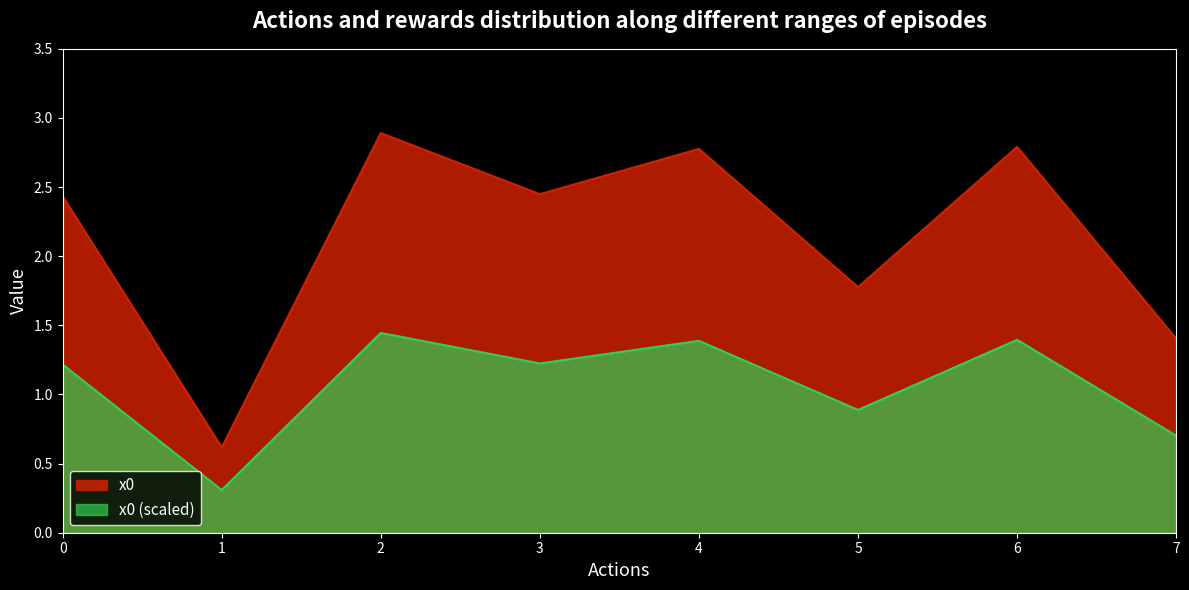

List the labels in order of value, smallest first.

1, 7, 5, 0, 3, 4, 6, 2